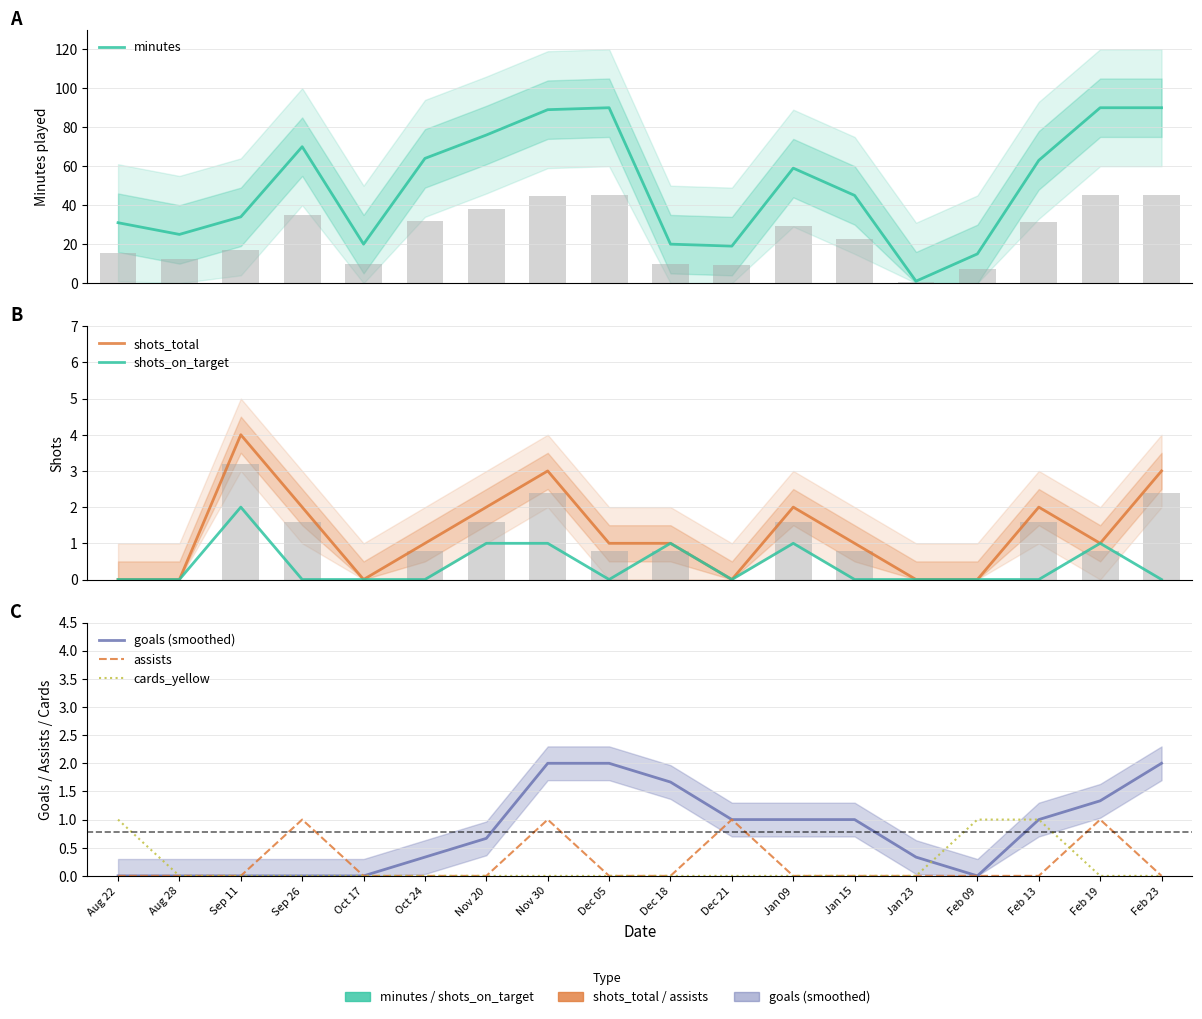

Rank the series by their maximum value, from lowest to highest.

assists, cards_yellow, shots_on_target, goals (smoothed), shots_total, minutes